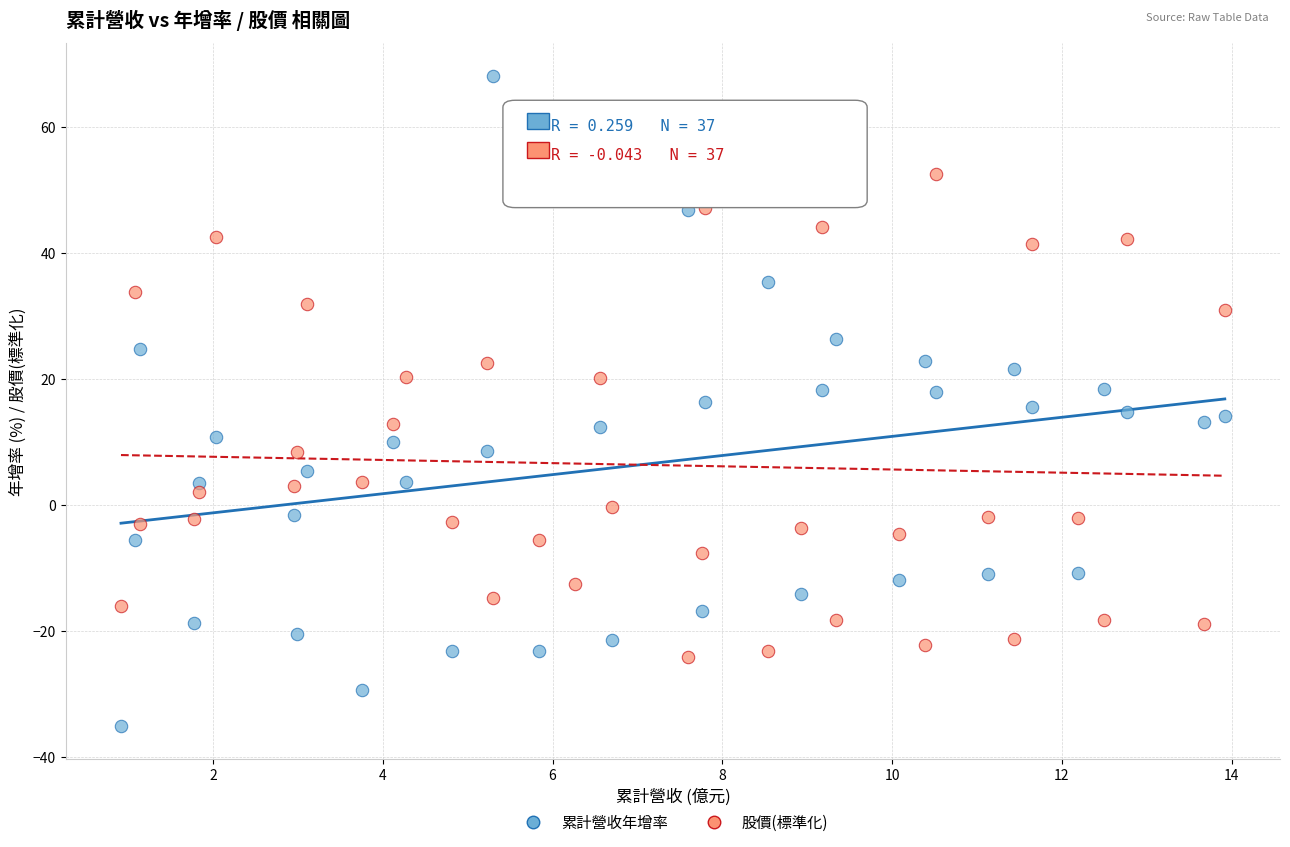

Across all data points, what is the range of Y values (max minus min)?

103.2